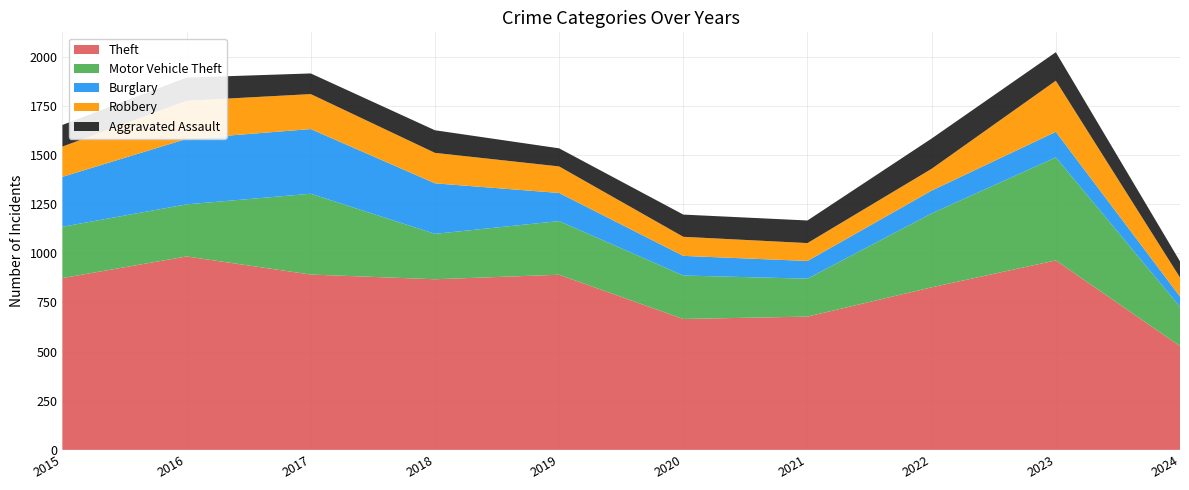

Reading right to left, extract all data points from this chart.

Theft: 2024=528	2023=964	2022=827	2021=678	2020=666	2019=891	2018=868	2017=892	2016=984	2015=874
Motor Vehicle Theft: 2024=200	2023=524	2022=376	2021=193	2020=221	2019=273	2018=231	2017=411	2016=265	2015=261
Burglary: 2024=52	2023=130	2022=116	2021=90	2020=100	2019=143	2018=257	2017=329	2016=333	2015=254
Robbery: 2024=97	2023=260	2022=111	2021=91	2020=97	2019=135	2018=155	2017=178	2016=194	2015=154
Aggravated Assault: 2024=82	2023=145	2022=154	2021=115	2020=113	2019=92	2018=115	2017=105	2016=118	2015=110